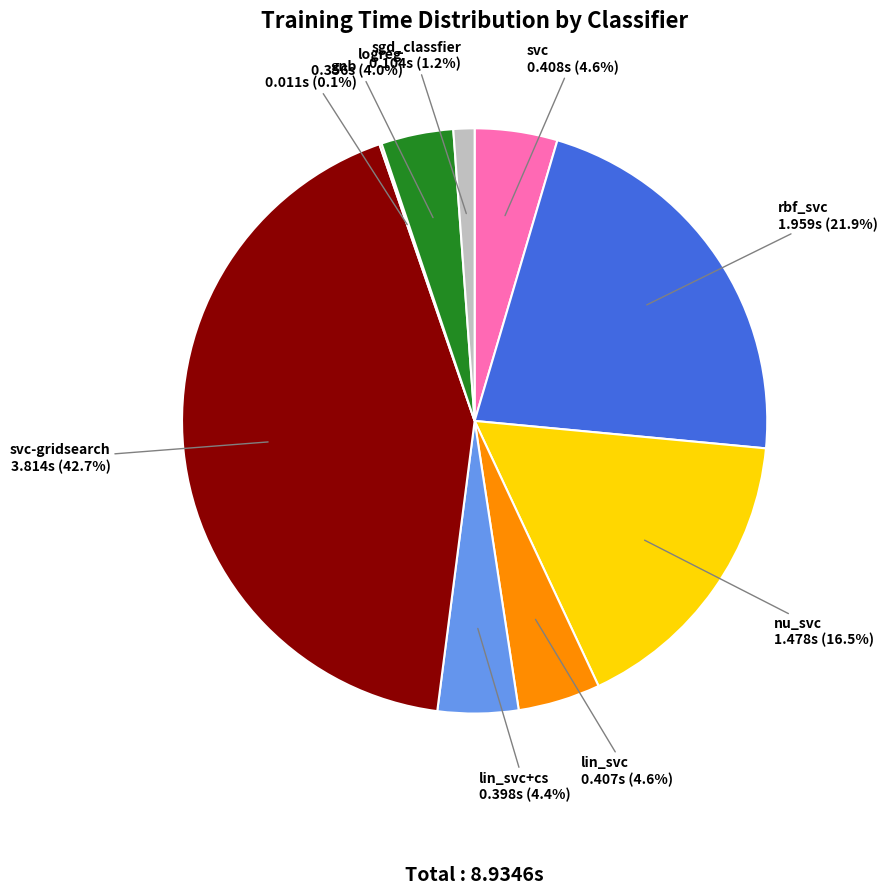

What percentage is the rbf_svc slice, to the nearest percent?

22%